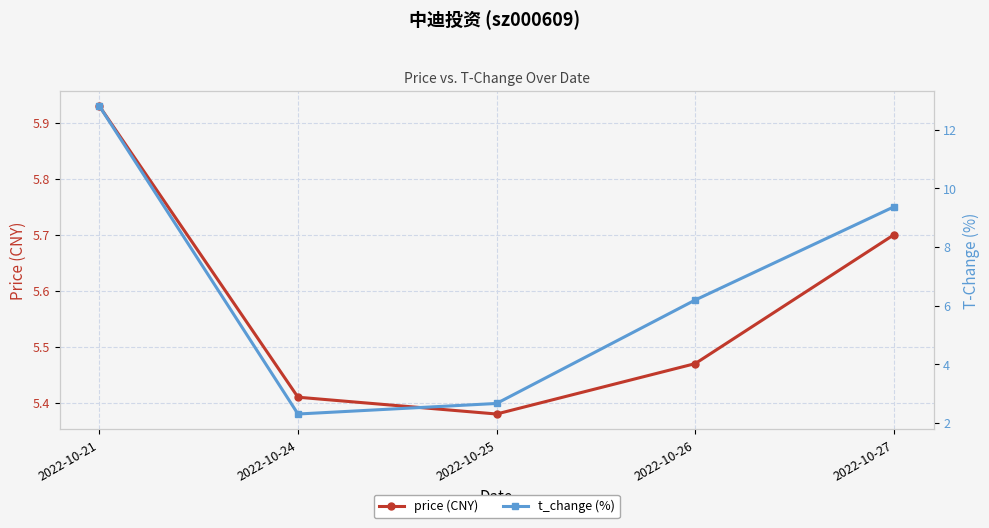

List the series in order of their overall mean, highest first.

t_change (%), price (CNY)